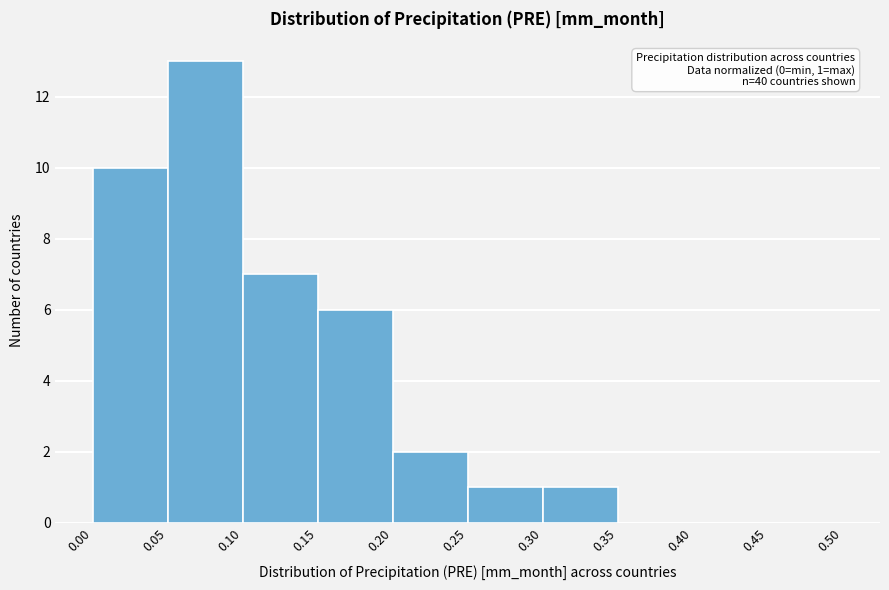

Over which range of the x-axis is the bar tallest?

0.05 to 0.10